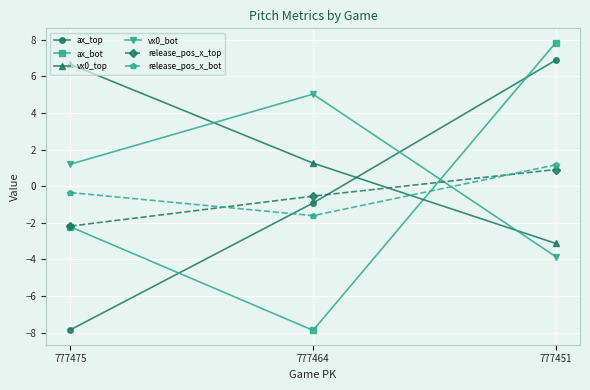

Which series has the widest spread of values?

ax_bot